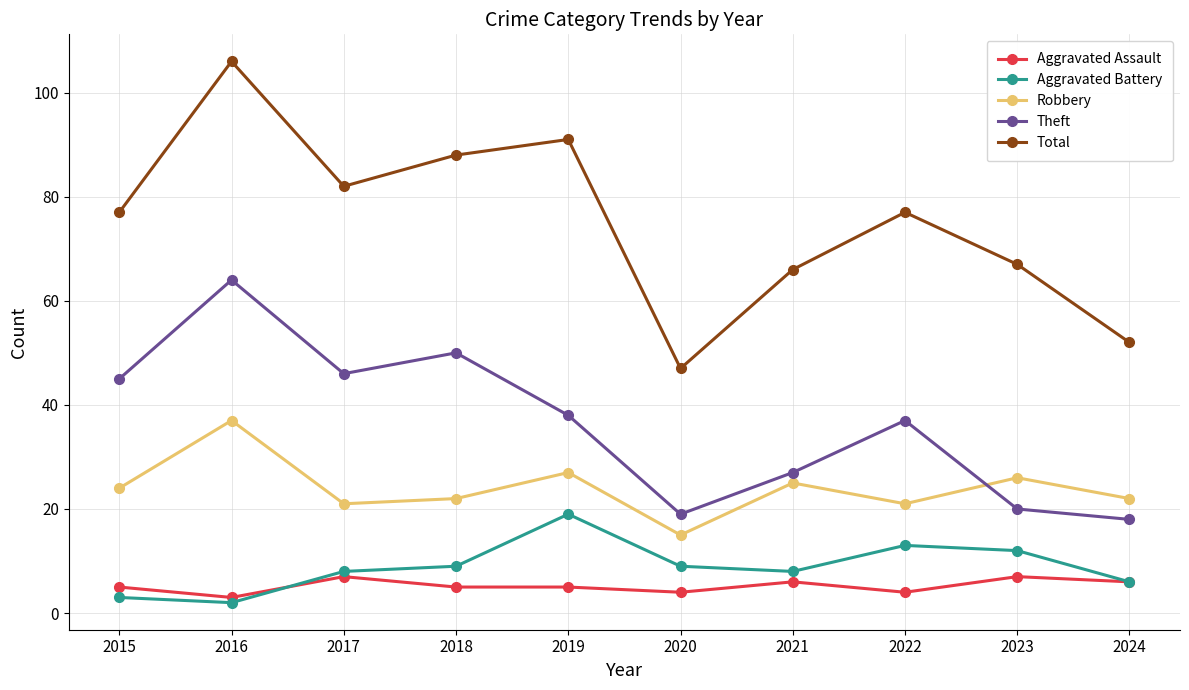

What is the difference between the maximum and minimum values in the Total series?

59